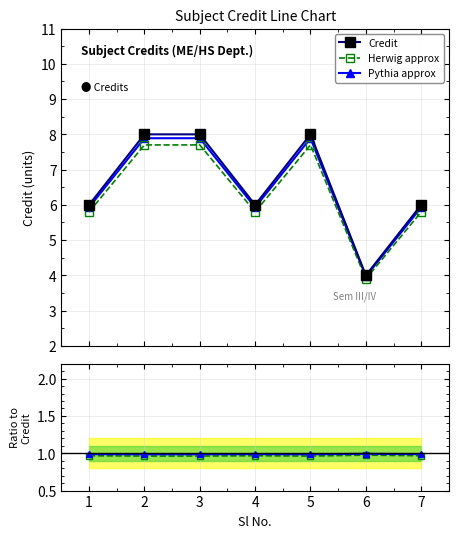

True or false: Herwig approx and Herwig ratio cross at least once.

False